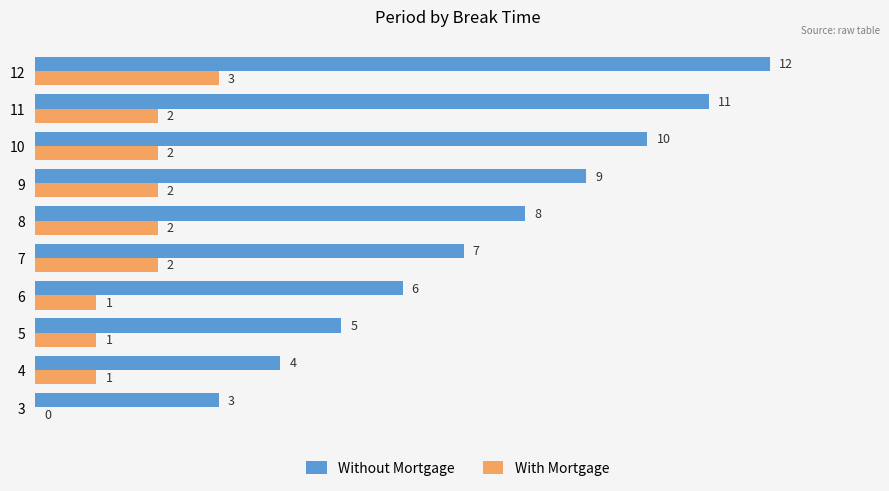

Which category has the highest value across all series?

12